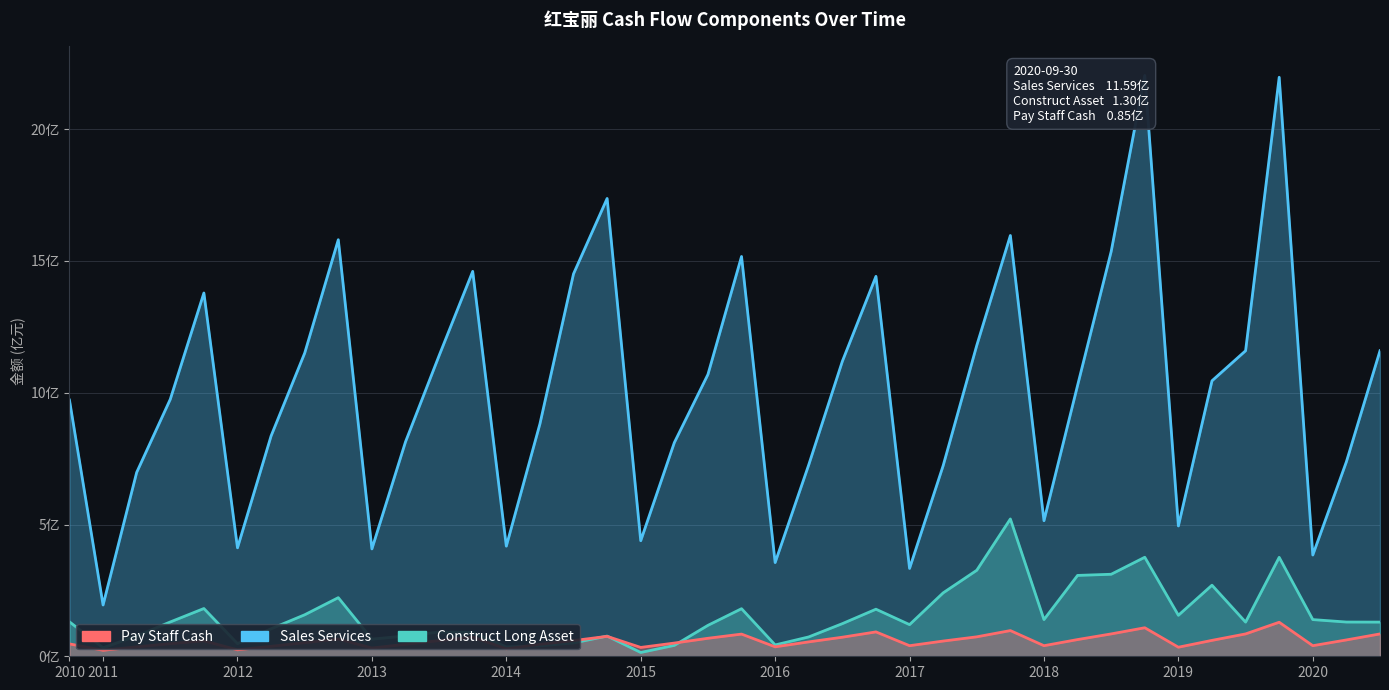

Reading left to right, extract all data points from this chart.

Sales Services: 9.7	1.9	7.0	9.8	13.8	4.1	8.4	11.5	15.8	4.1	8.1	11.4	14.6	4.2	8.8	14.5	17.4	4.4	8.1	10.7	15.2	3.6	7.3	11.2	14.4	3.3	7.2	11.8	16.0	5.1	10.3	15.4	22.0	4.9	10.5	11.6	22.0	3.8	7.4	11.6
Construct Long Asset: 1.3	0.3	0.8	1.3	1.8	0.5	1.0	1.6	2.2	0.7	0.8	0.9	0.9	0.4	0.4	0.5	0.8	0.1	0.4	1.2	1.8	0.4	0.7	1.2	1.8	1.2	2.4	3.3	5.2	1.4	3.1	3.1	3.8	1.6	2.7	1.3	3.8	1.4	1.3	1.3
Pay Staff Cash: 0.5	0.2	0.4	0.5	0.6	0.2	0.4	0.5	0.7	0.3	0.5	0.6	0.7	0.3	0.5	0.6	0.8	0.3	0.5	0.7	0.8	0.4	0.5	0.7	0.9	0.4	0.6	0.7	1.0	0.4	0.6	0.8	1.1	0.3	0.6	0.8	1.3	0.4	0.6	0.8